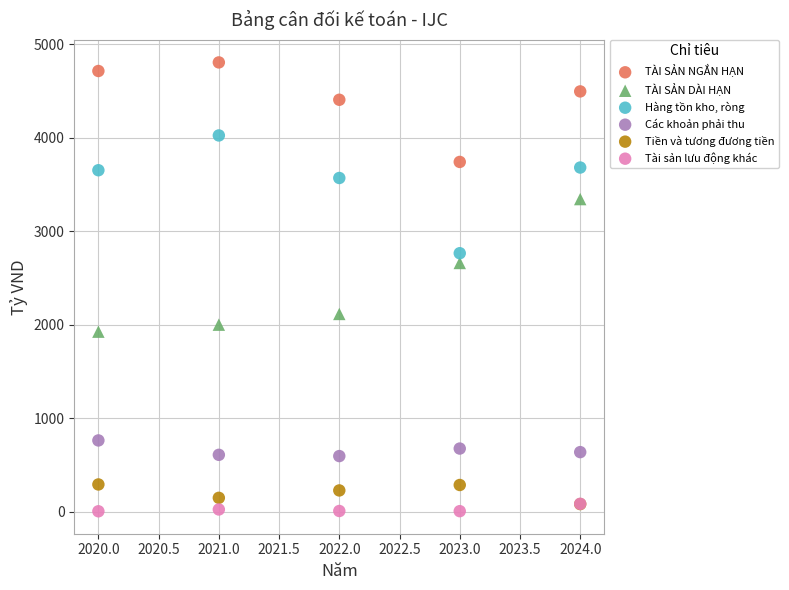

In the TÀI SẢN NGẮN HẠN series, what Y value is closest to 4275?

4408.2